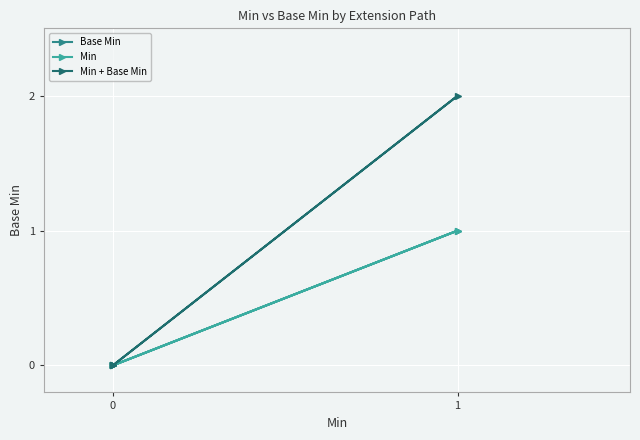

True or false: Base Min and Min intersect in this chart.

False